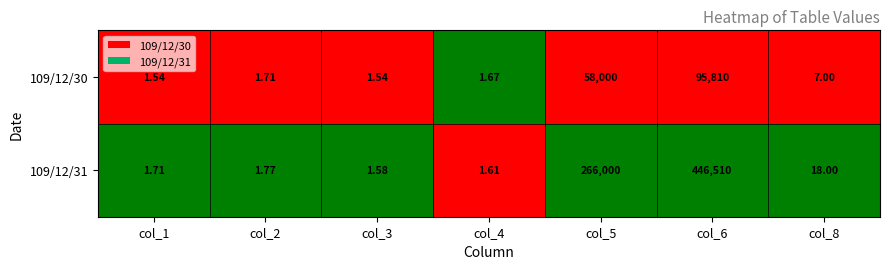

What is the spread (max minus min) of values at col_6?

350700.0